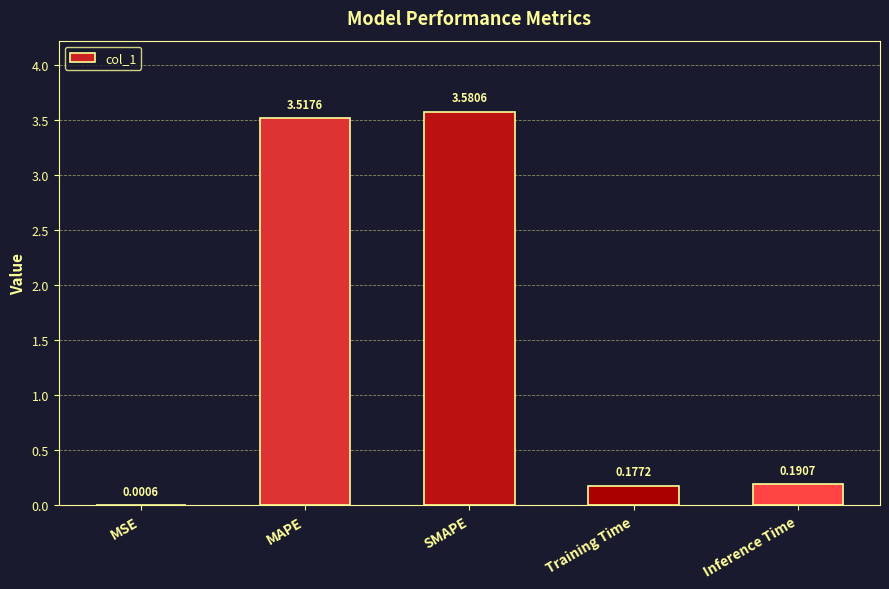

What is the sum of all values?

7.5